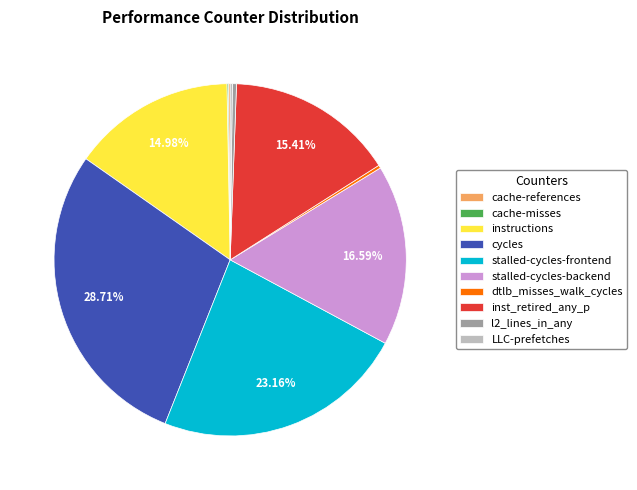

Does any single category account for the majority?

No